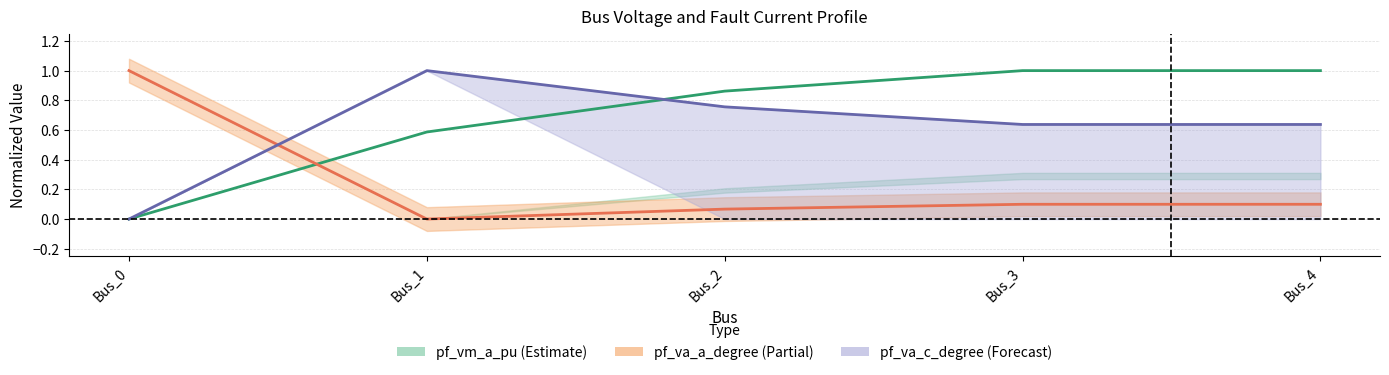

What is the value of the pf_vm_a_pu point at the 3rd from the left?

0.9